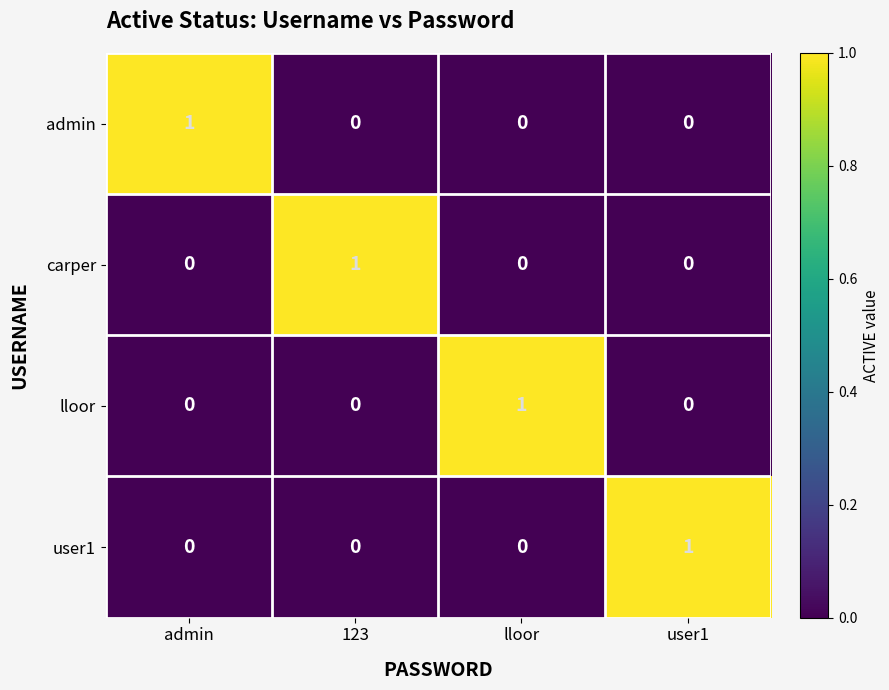

What is the maximum value shown in the chart?

1